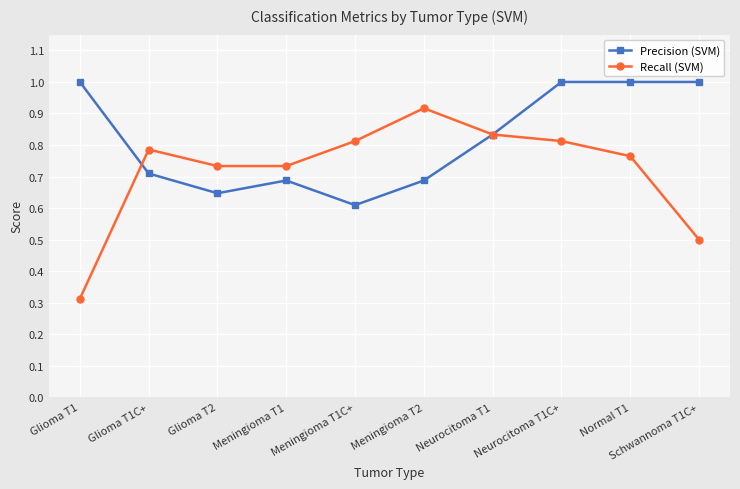

What are all the series names shown in the legend?

Precision (SVM), Recall (SVM)